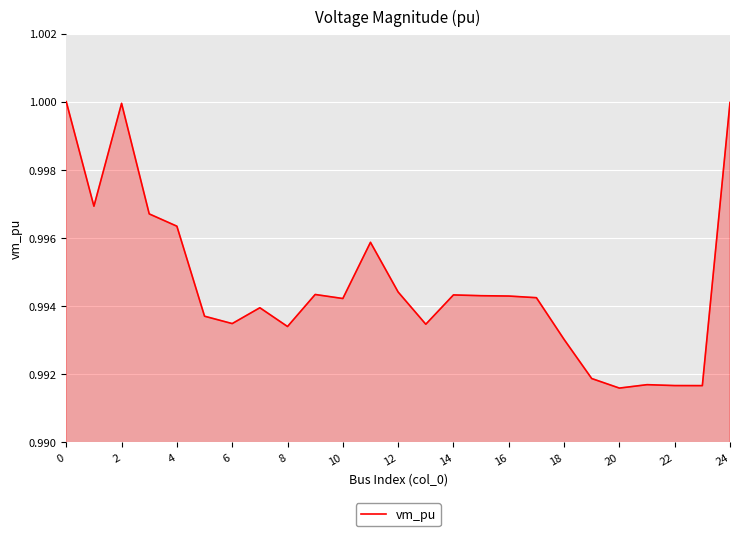

What is the maximum value shown in the chart?

1.0